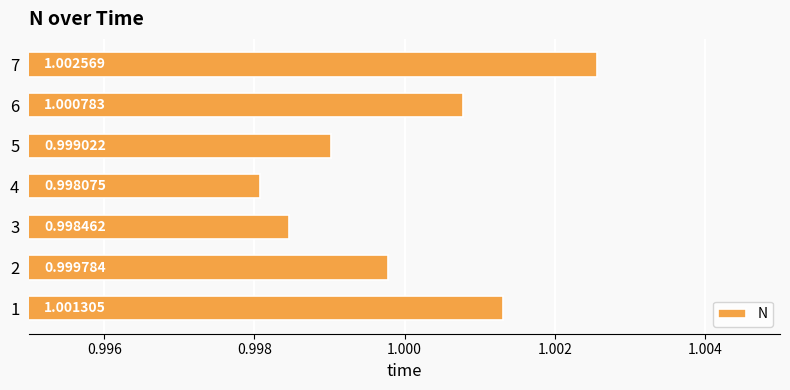

Rank the categories by value from highest to lowest.

7, 1, 6, 2, 5, 3, 4